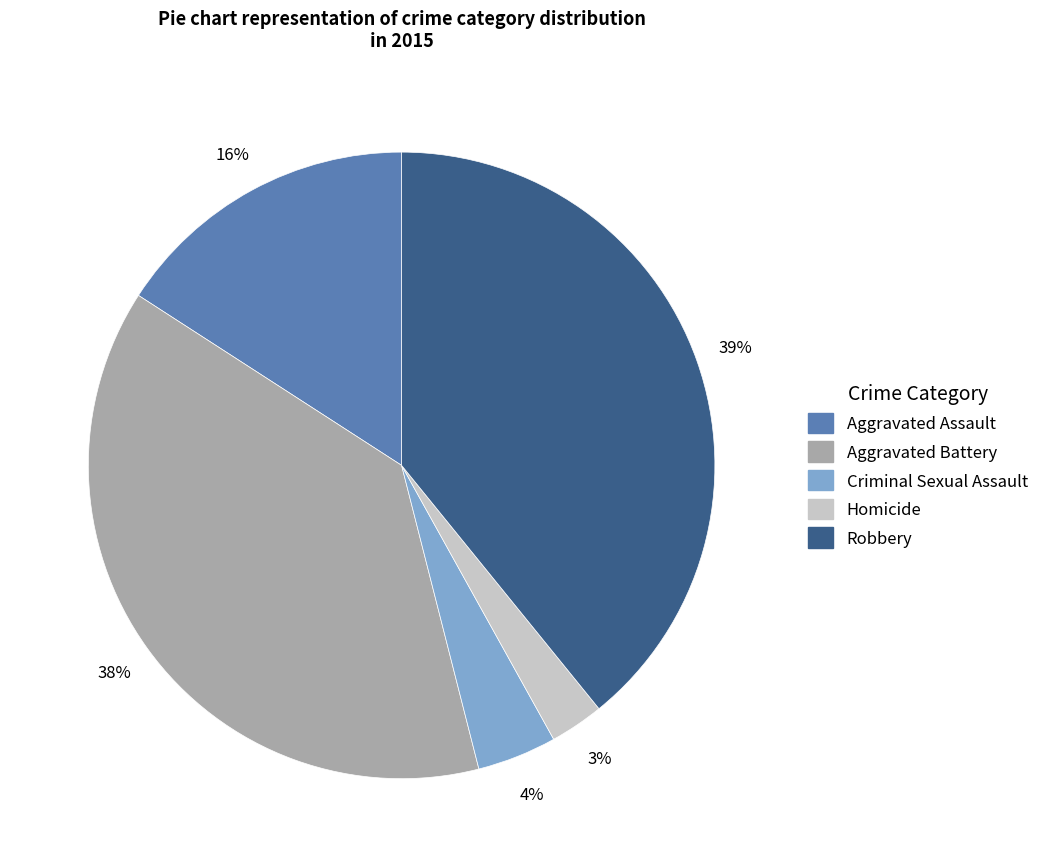

Does Aggravated Battery represent more than half of the total?

No